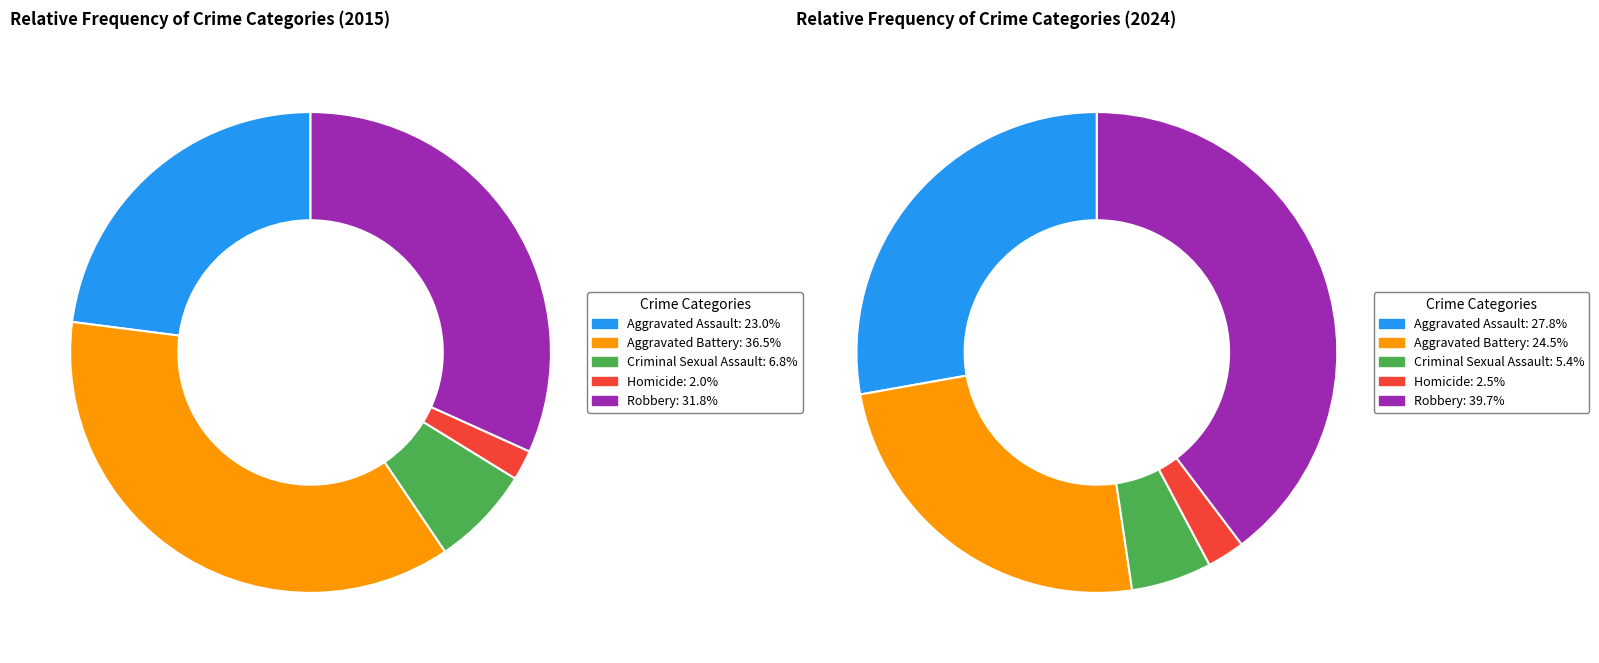

How many segments does this pie chart have?

5